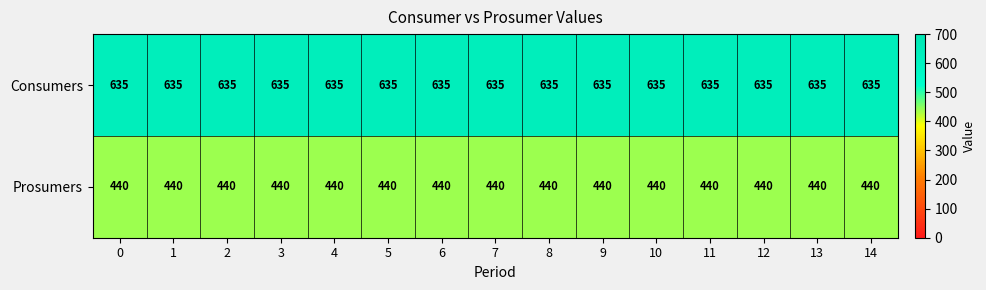

What is the average value of the Prosumers series?

440